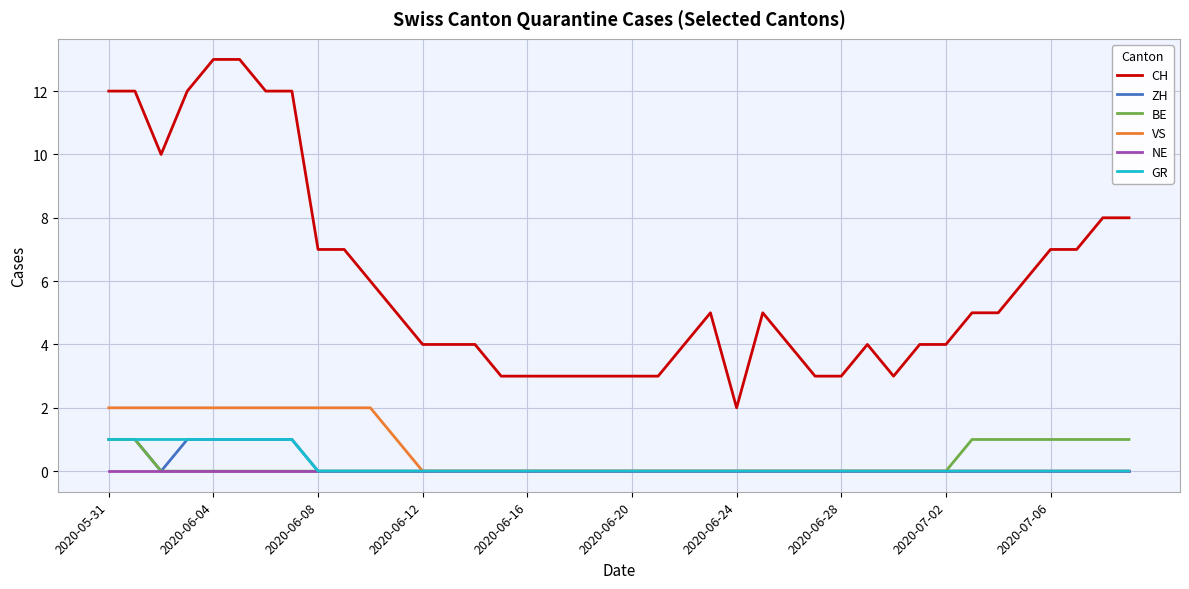

Which series has the largest total across all categories?

CH